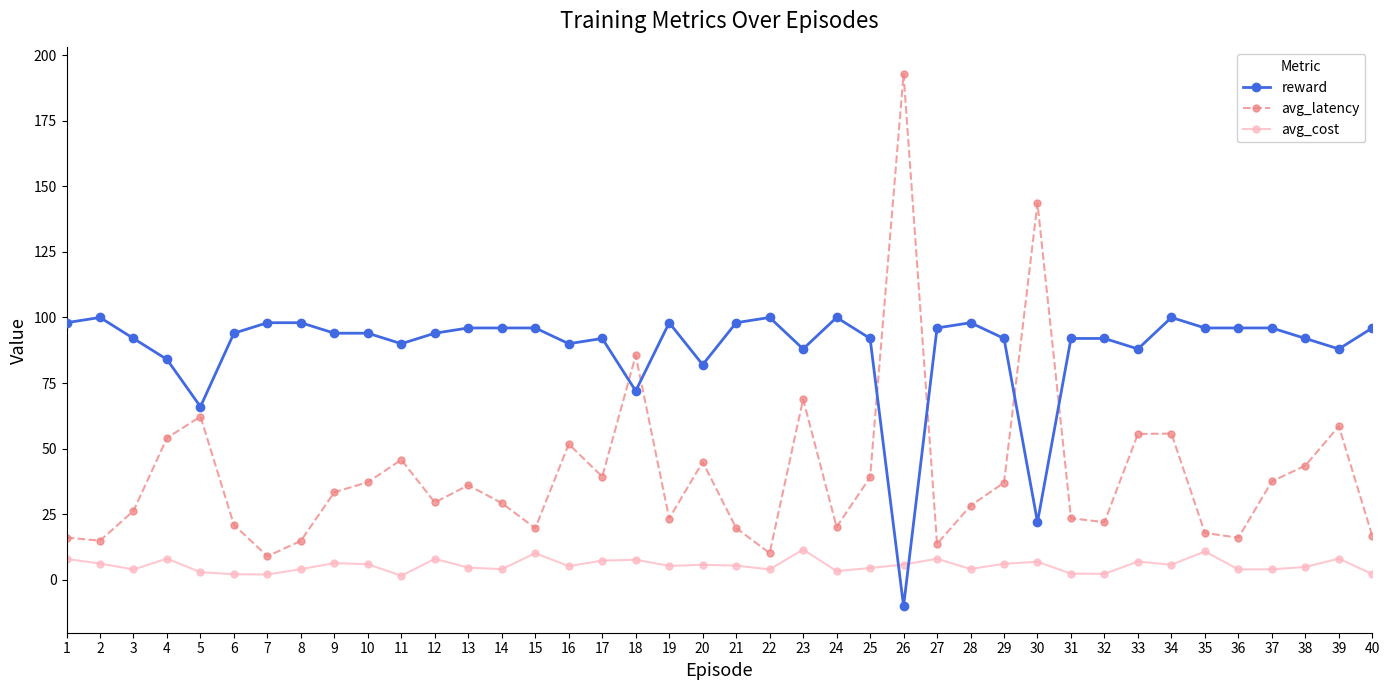

The value of reward at 23 is 61.0. True or false?

False